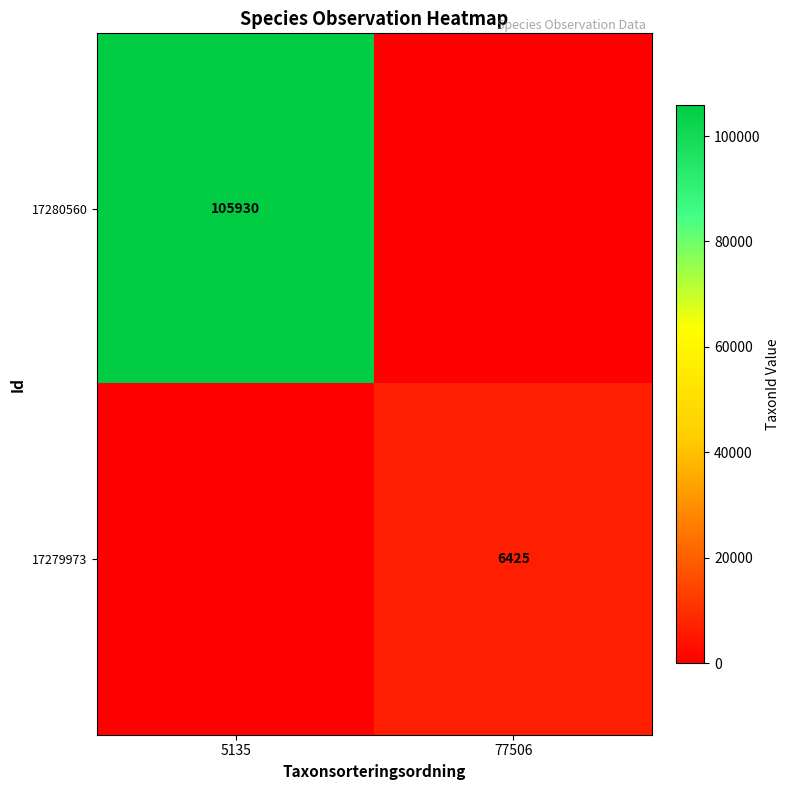

The value of 17280560 at 5135 is 105930. True or false?

True